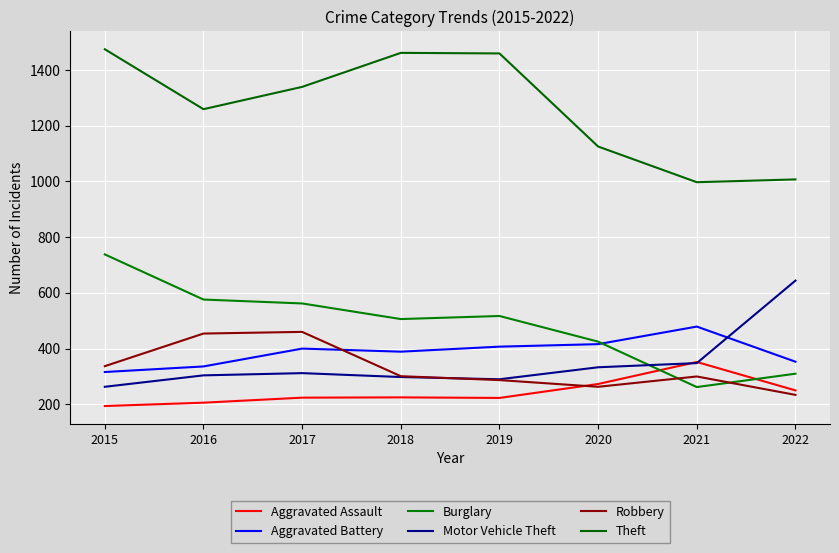

What is the difference between the second highest and minimum values in the Aggravated Battery series?

100